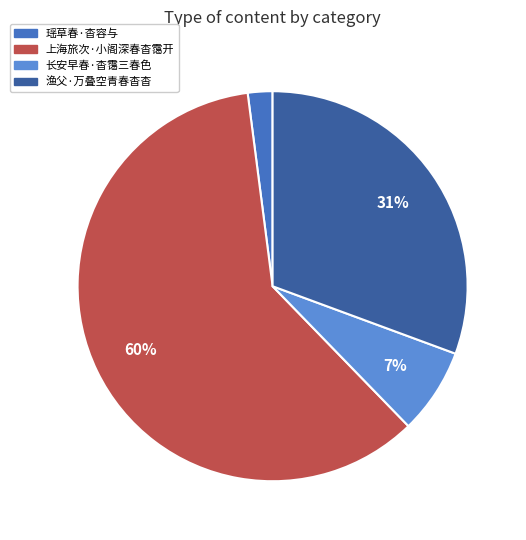

To the nearest percent, what percentage of the pie is 瑶草春·杳容与?

2%